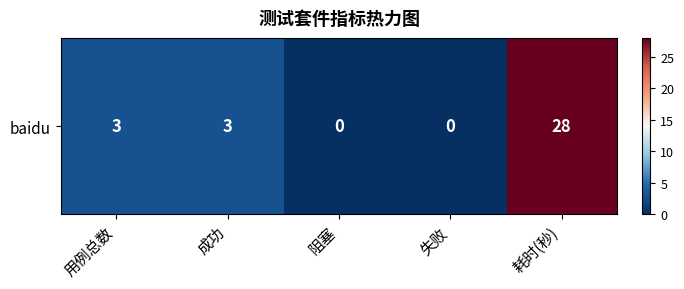

Reading left to right, list all the values displayed in this chart.

3	3	0	0	28